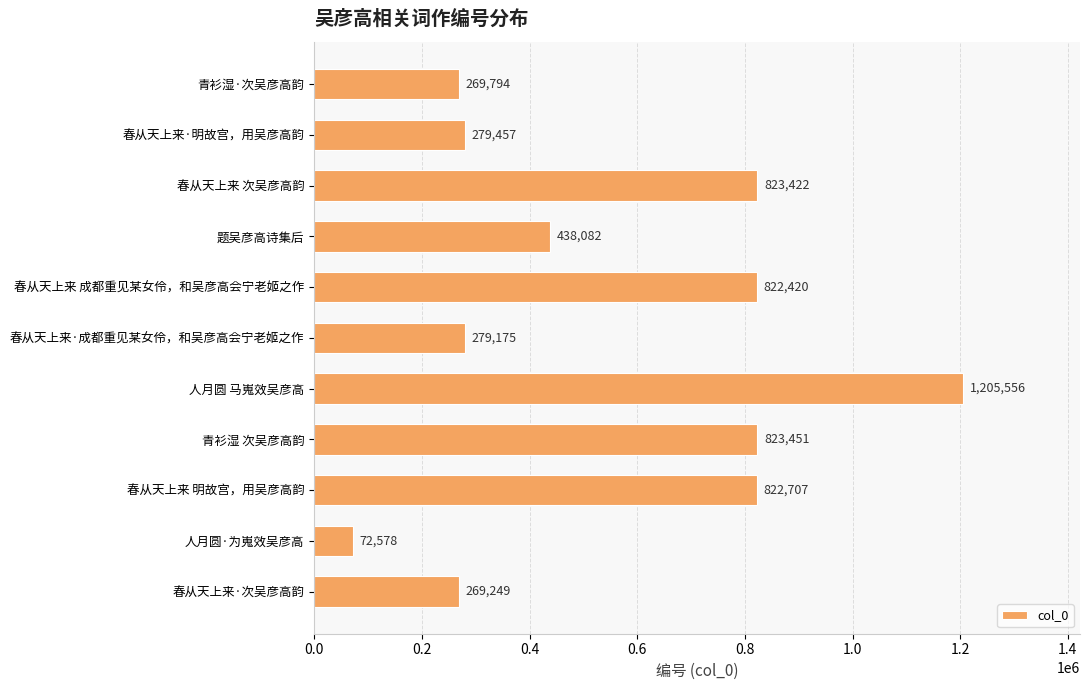

What is the difference between the maximum and minimum values?

1132978